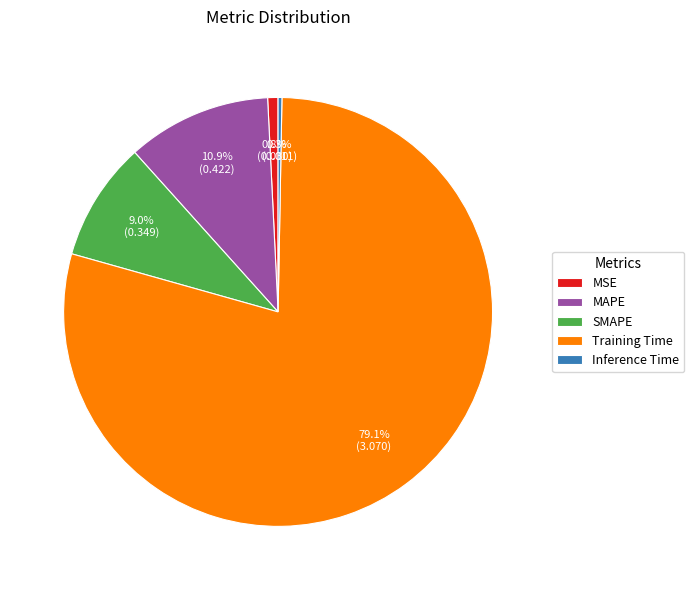

What percentage do MAPE and MSE together represent?

11.7%